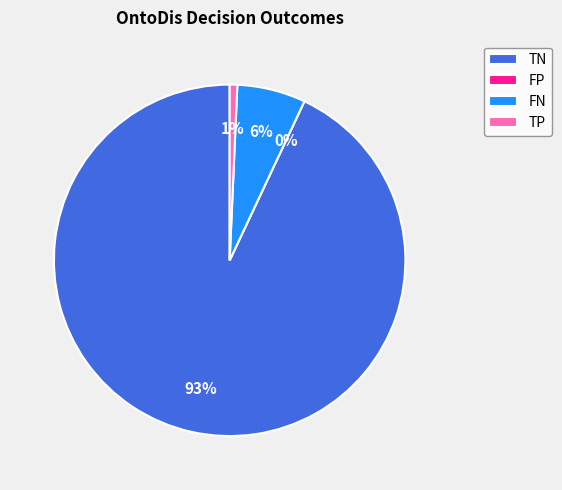

How many slices are in this pie chart?

4